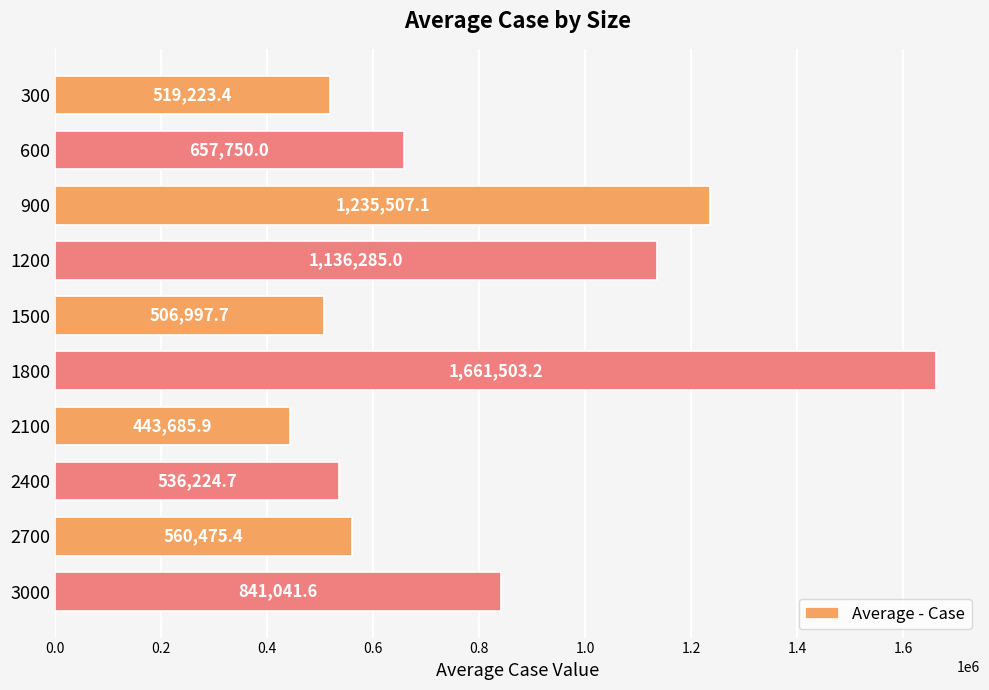

What is the value of the 4th bar from the top?

1136285.0